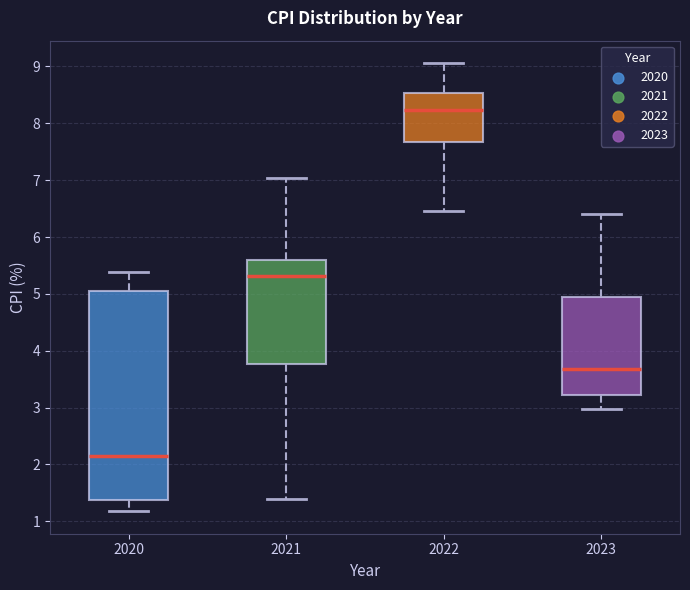

Reading left to right, read every box against the y-axis: the position of its median line, the range the box covers, and the ends of its whiskers. The values are not printed on the chart, so give them approximately, as read against the axis.

2020: median 2.1, box 1.4 to 5.1, whiskers 1.2 to 5.4
2021: median 5.3, box 3.8 to 5.6, whiskers 1.4 to 7.0
2022: median 8.2, box 7.7 to 8.5, whiskers 6.5 to 9.1
2023: median 3.7, box 3.2 to 4.9, whiskers 3.0 to 6.4